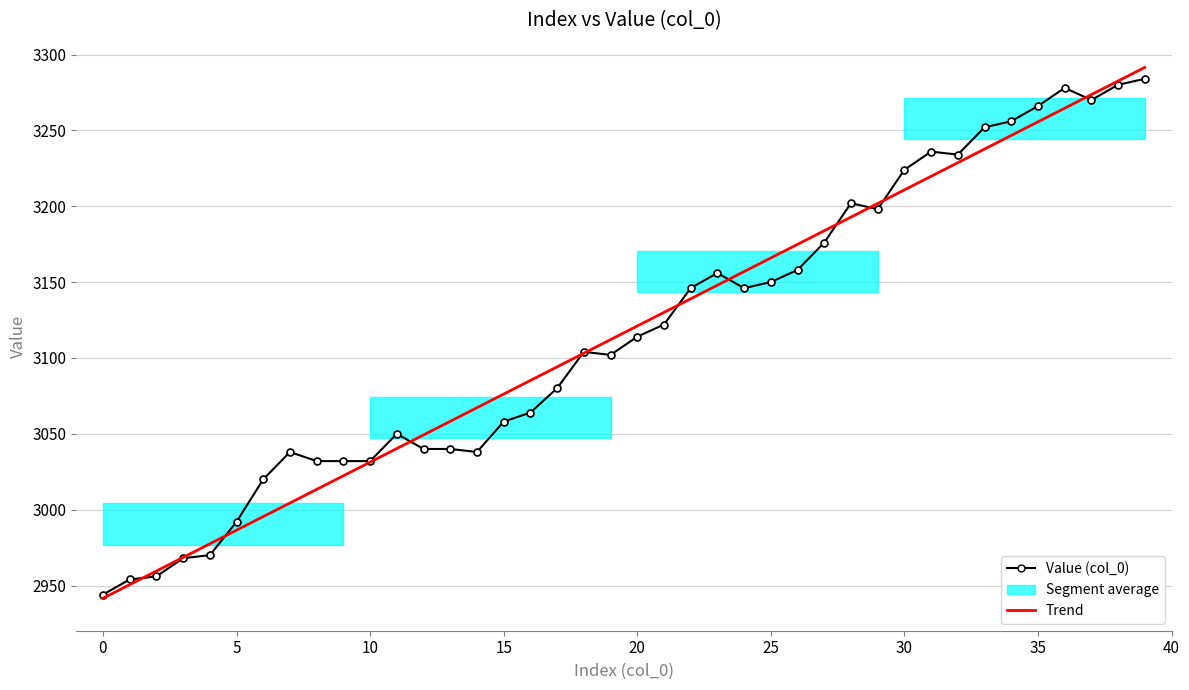

Rank the series at 0 from lowest to highest value.

Trend, Value (col_0)